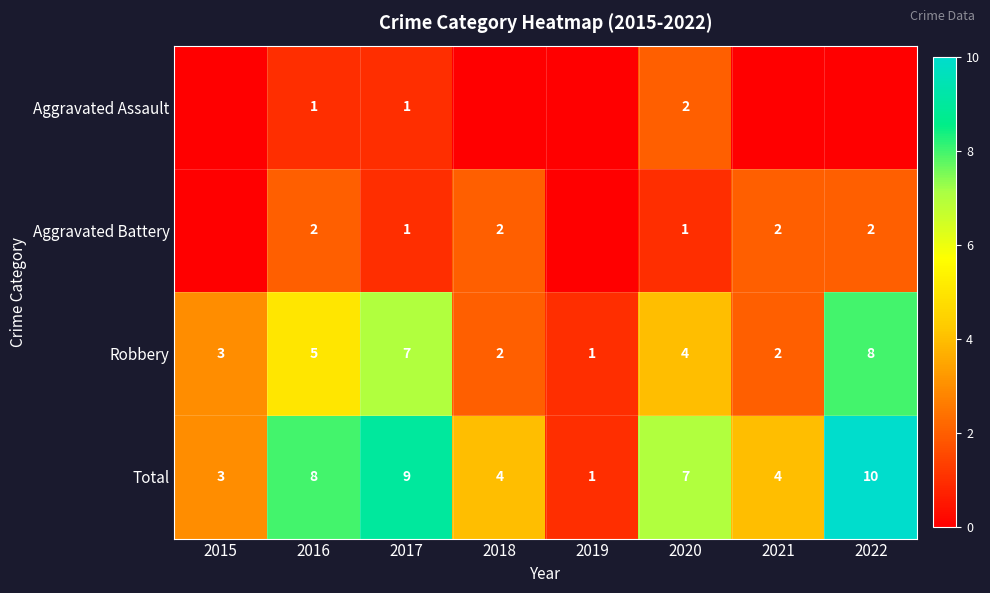

What is the difference between the Total values at 2022 and 2020?

3